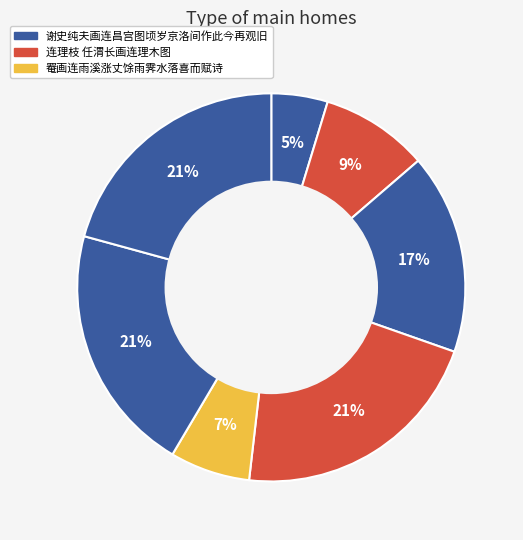

How many slices are in this pie chart?

7